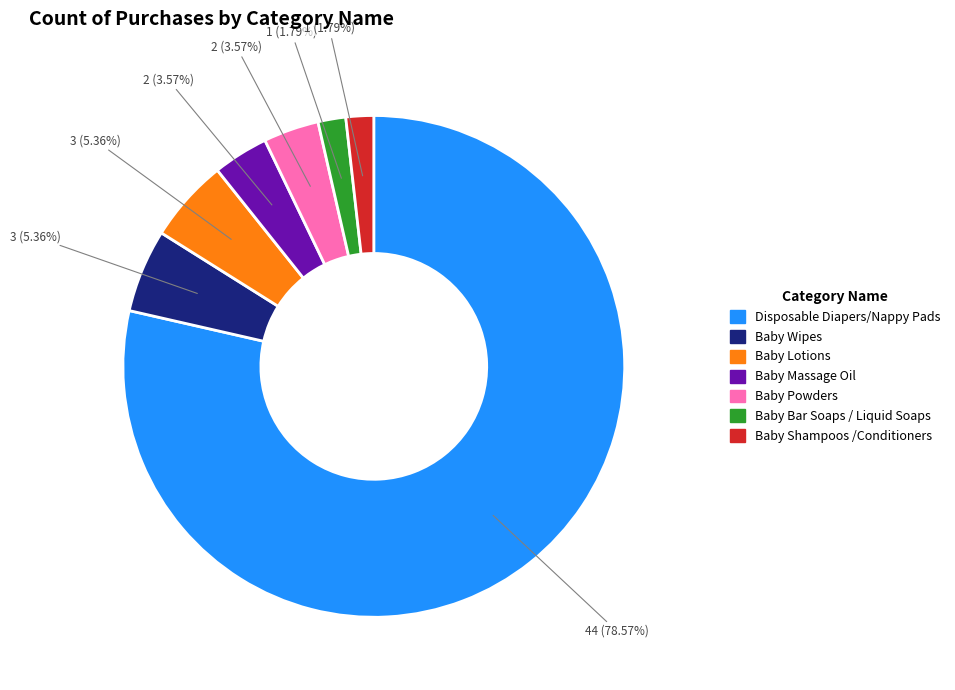

To the nearest percent, what is the combined percentage of Baby Bar Soaps / Liquid Soaps and Disposable Diapers/Nappy Pads?

80%